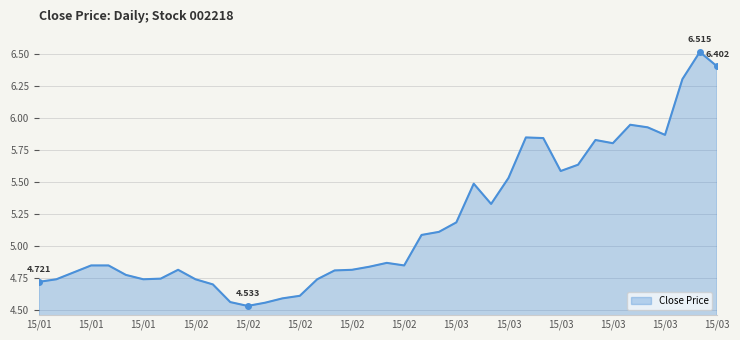

What is the minimum value shown in the chart?

4.5